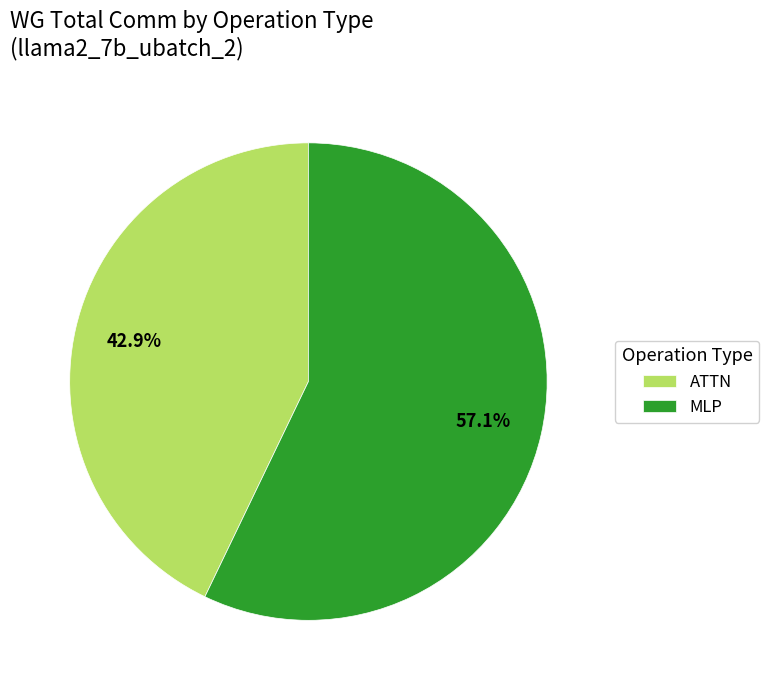

Rank the categories by value from lowest to highest.

ATTN, MLP